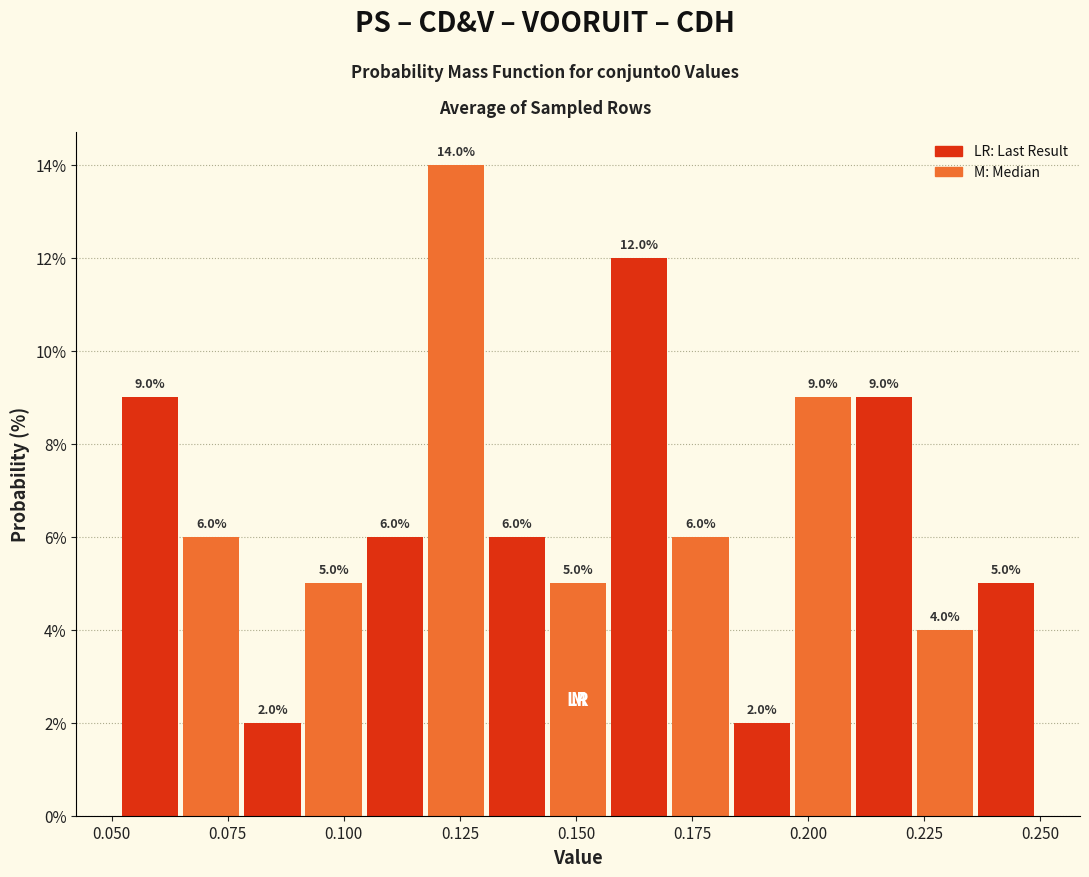

Around what value on the x-axis is the tallest bar? Give the approximate position of its centre, as read against the axis.

0.125